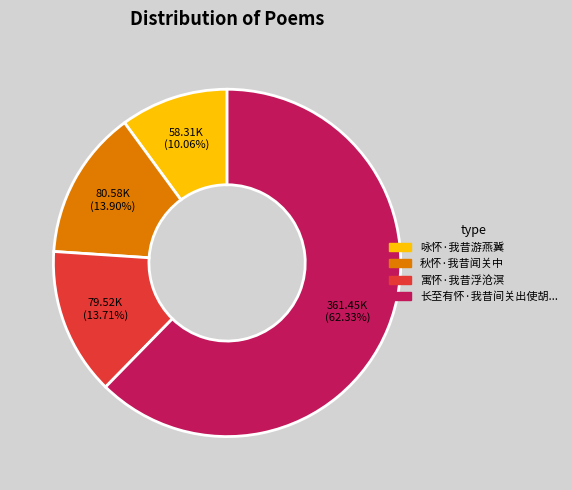

How many slices are in this pie chart?

4